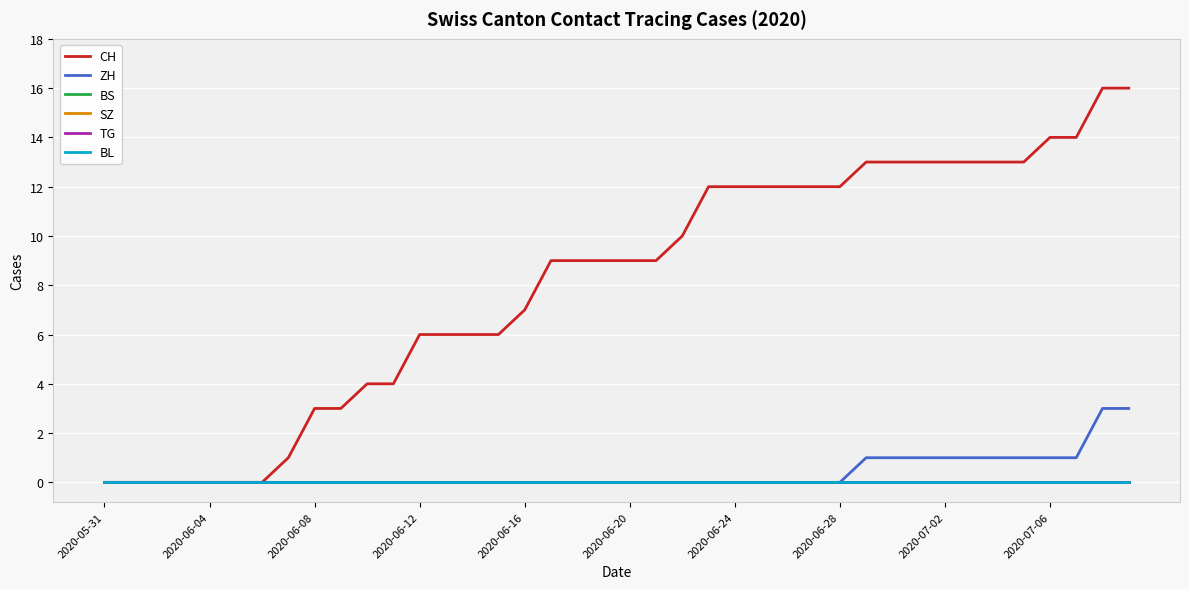

Does the chart display data point markers on the line(s)?

No